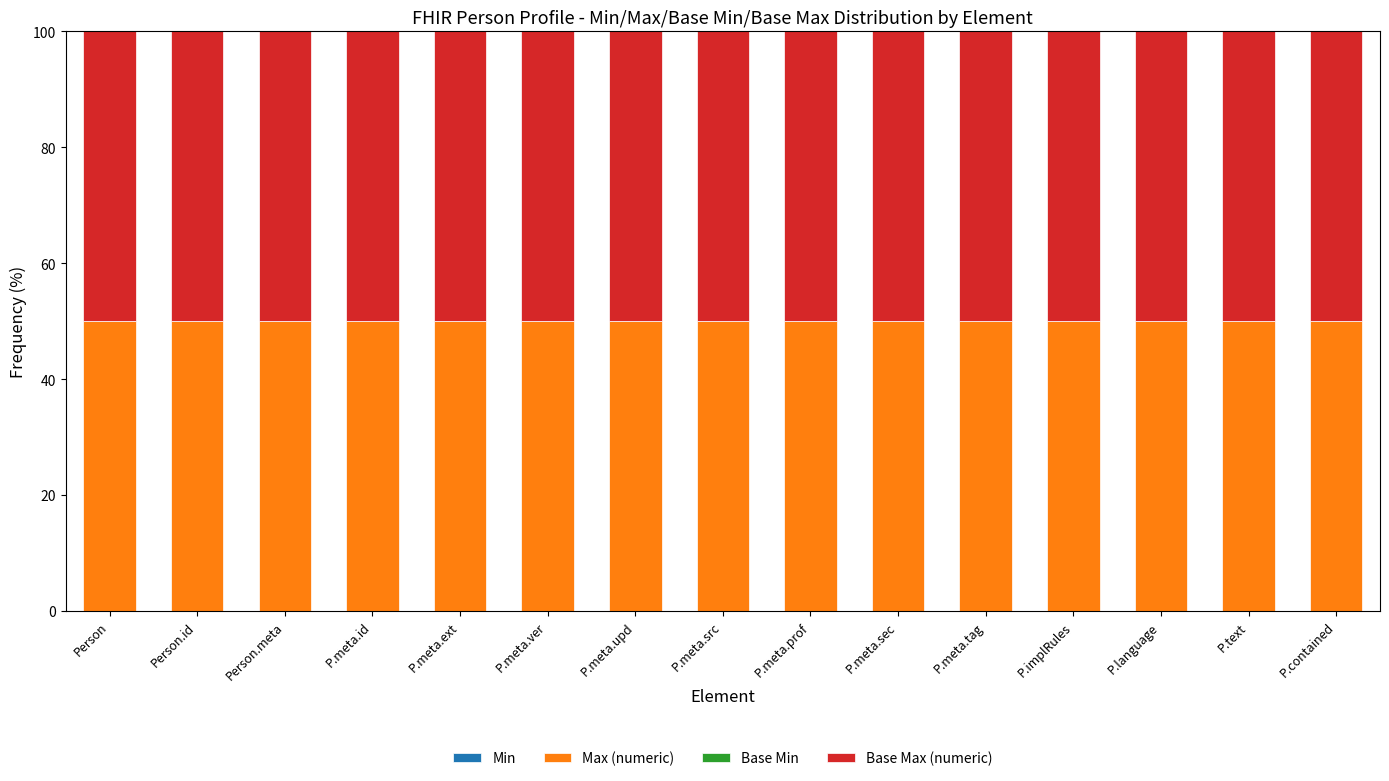

Count the number of categories in the chart.

15